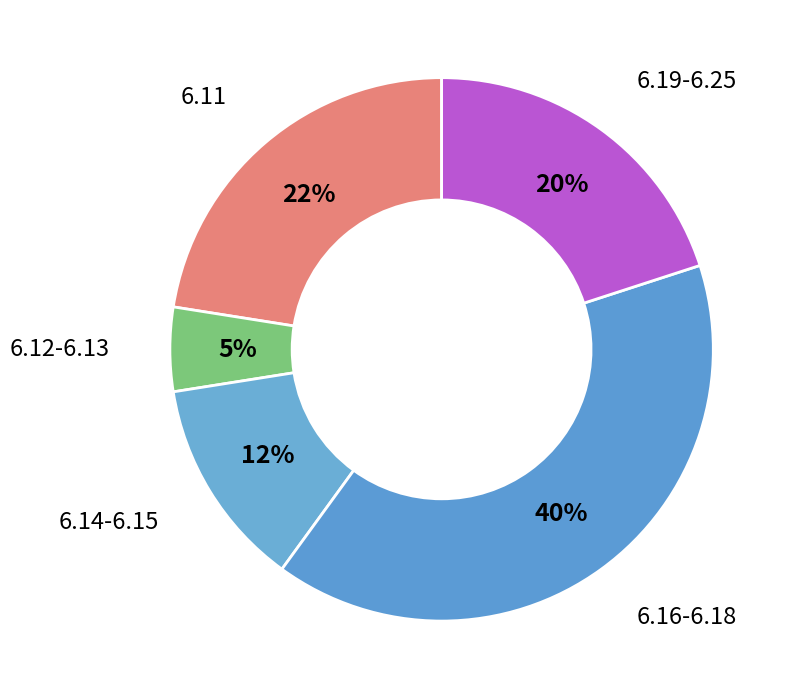

Does 6.14-6.15 account for over 50% of the chart?

No